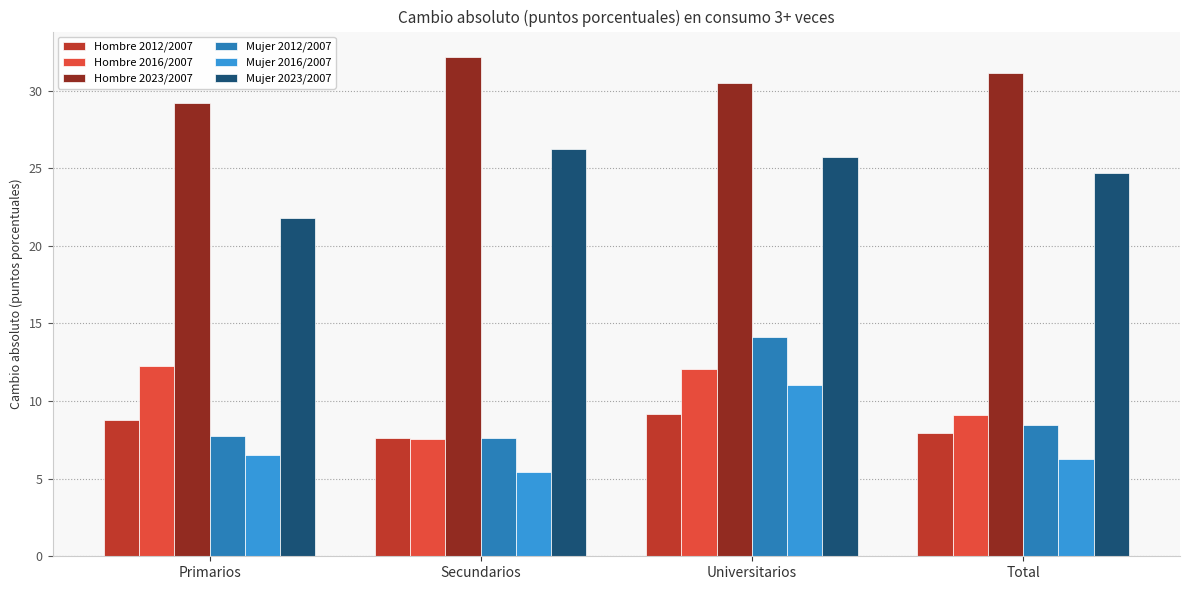

How many data points in Hombre 2016/2007 are less than 12?

2